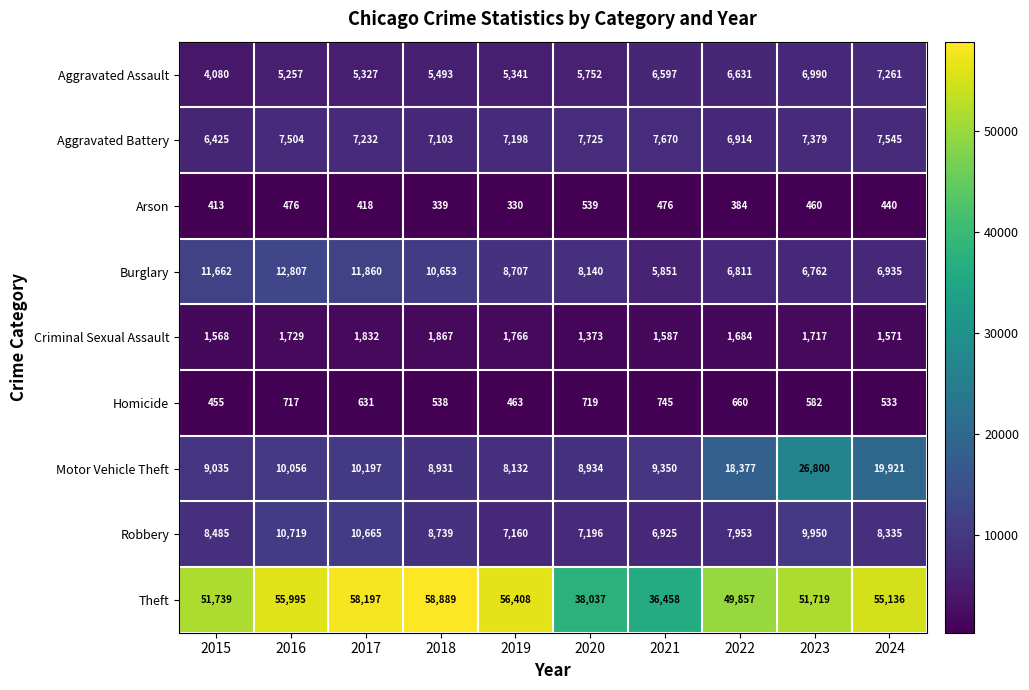

How many values in the Burglary series are below 8707?

5